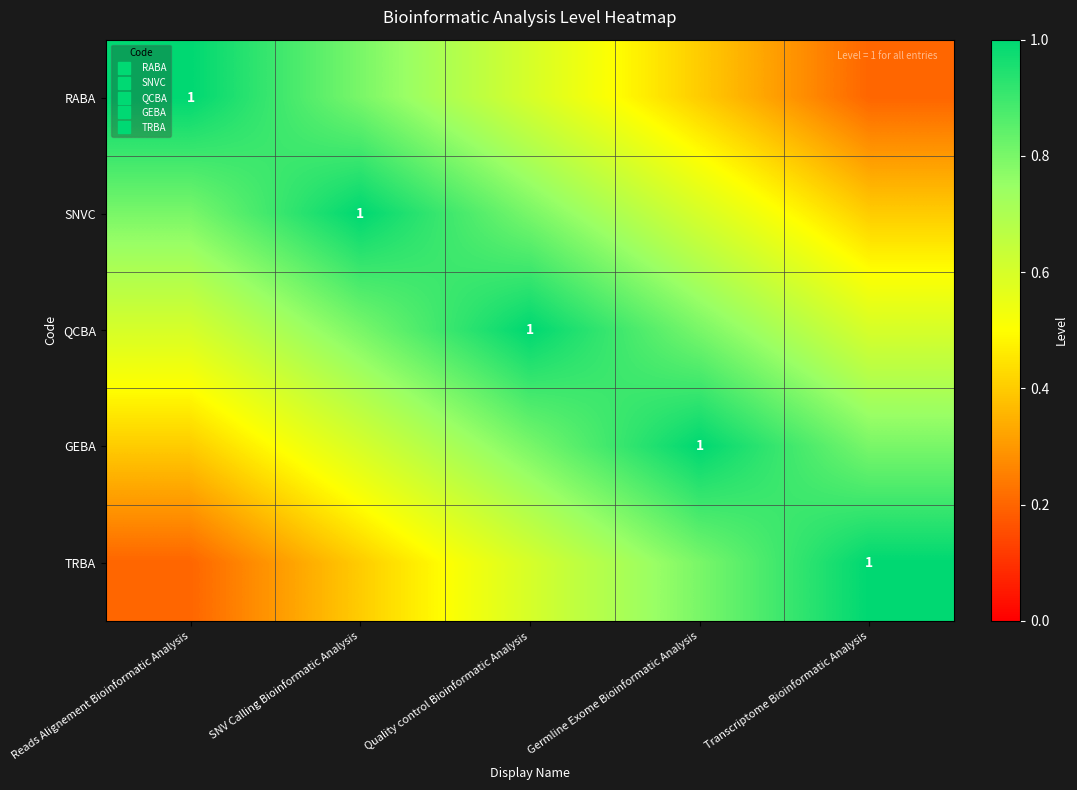

Count the GEBA values in the range 0 to 1.

5